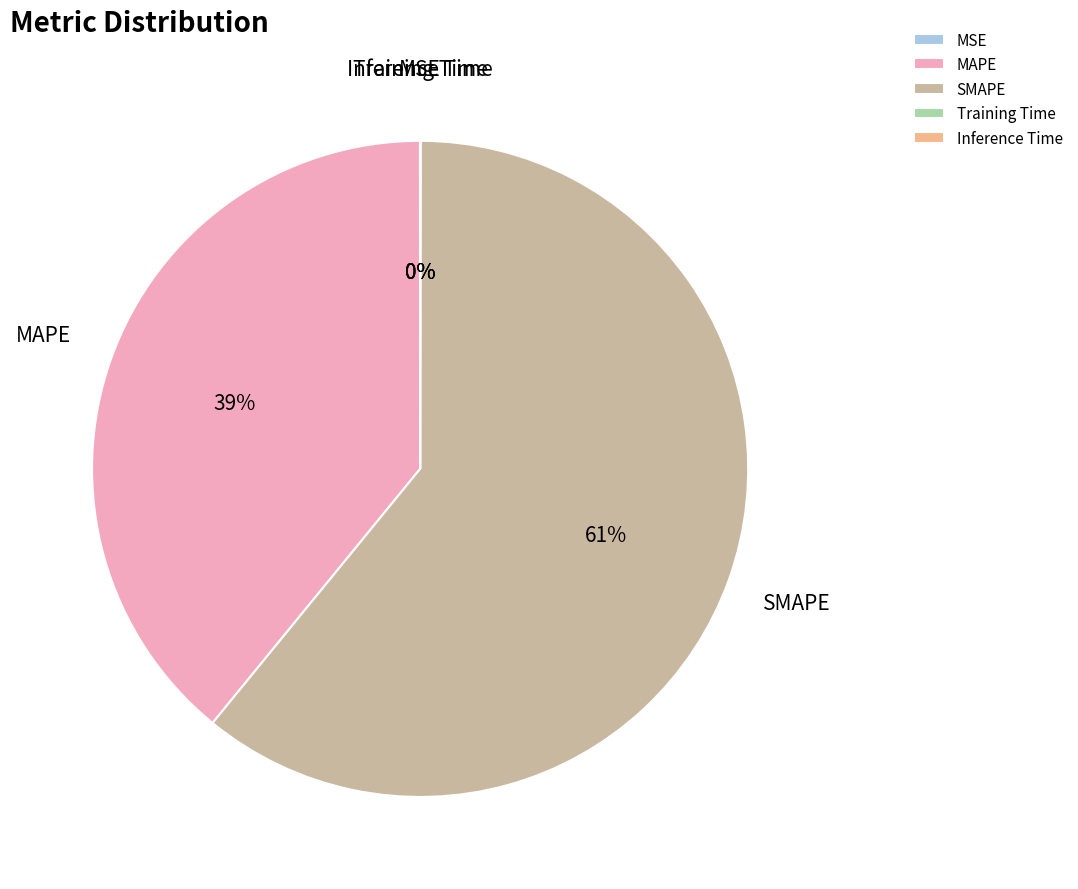

Does any single category account for the majority?

Yes